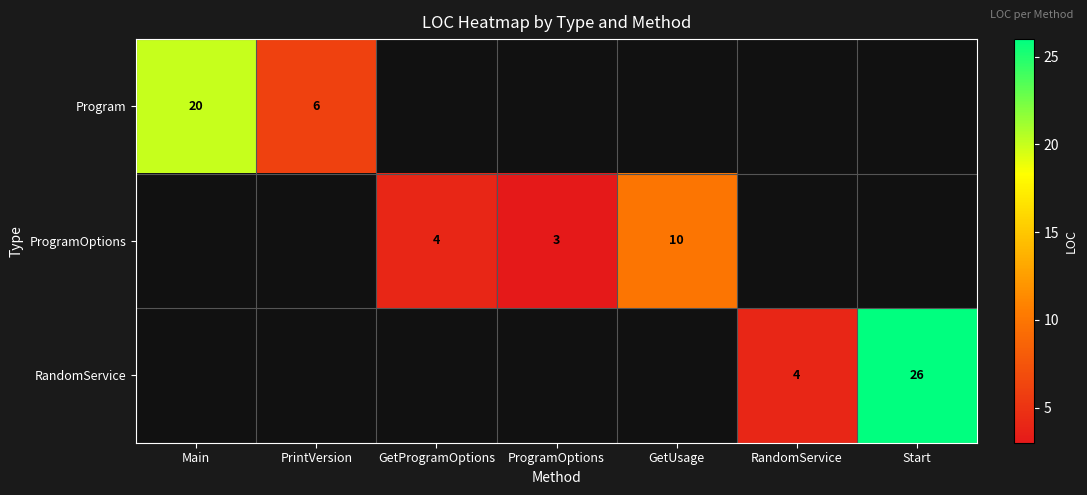

The value of ProgramOptions at GetProgramOptions is 7. True or false?

False